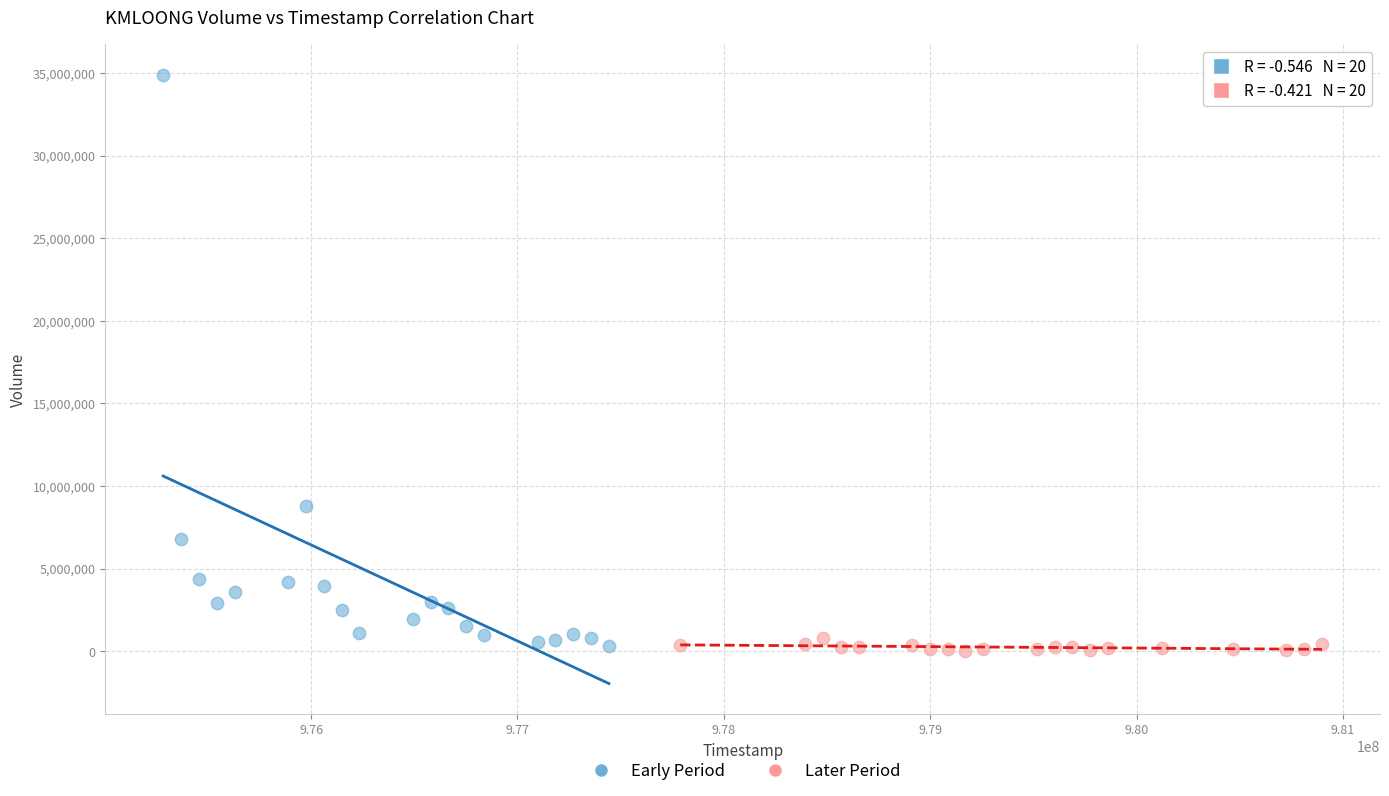

Which series contains the highest Y value?

Early Period